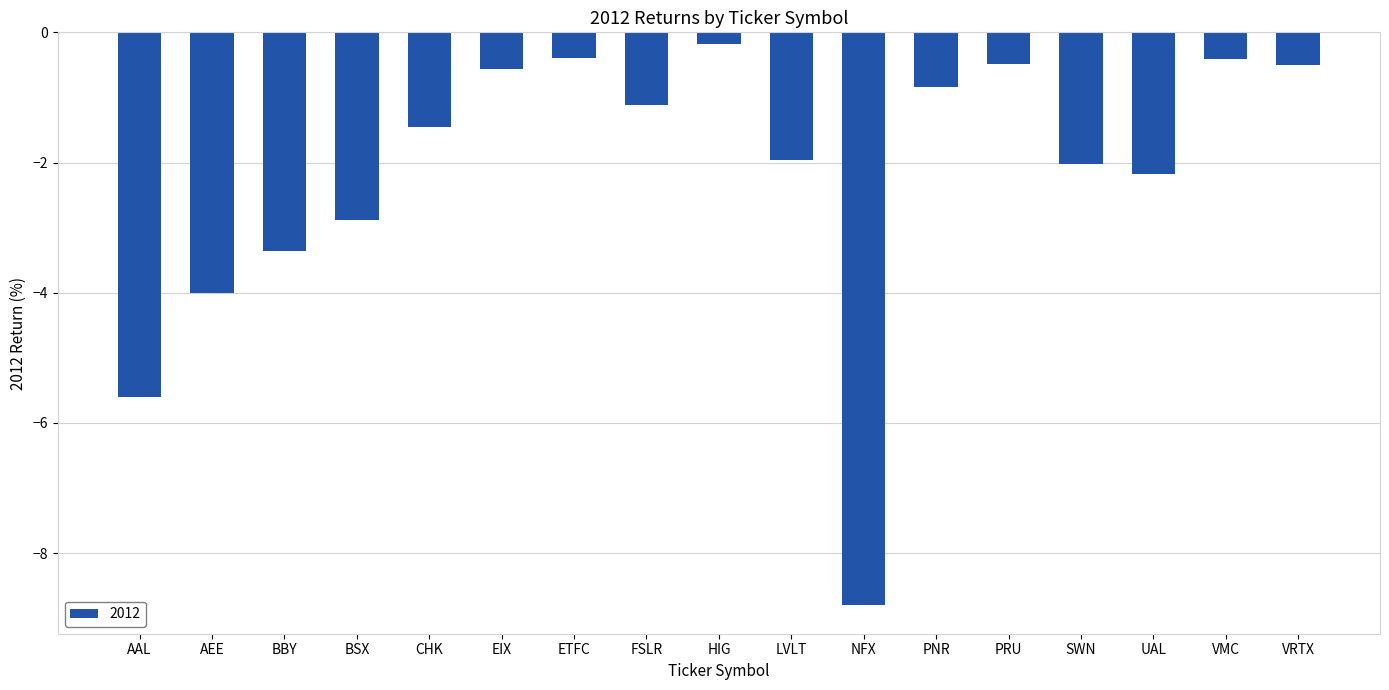

How many bars are there in total?

17